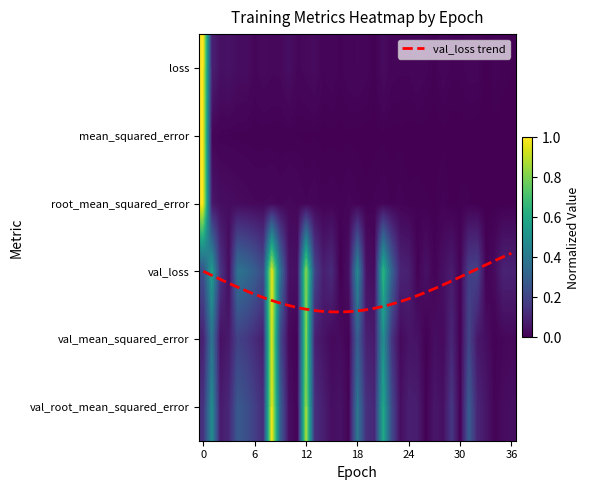

Between mean_squared_error and 20, which series saw the biggest shift?

val_loss